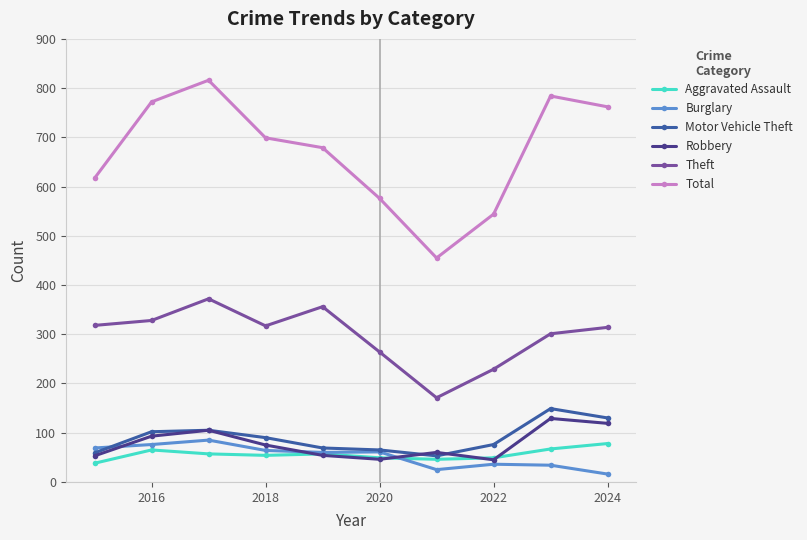

What is the greatest value displayed?

816